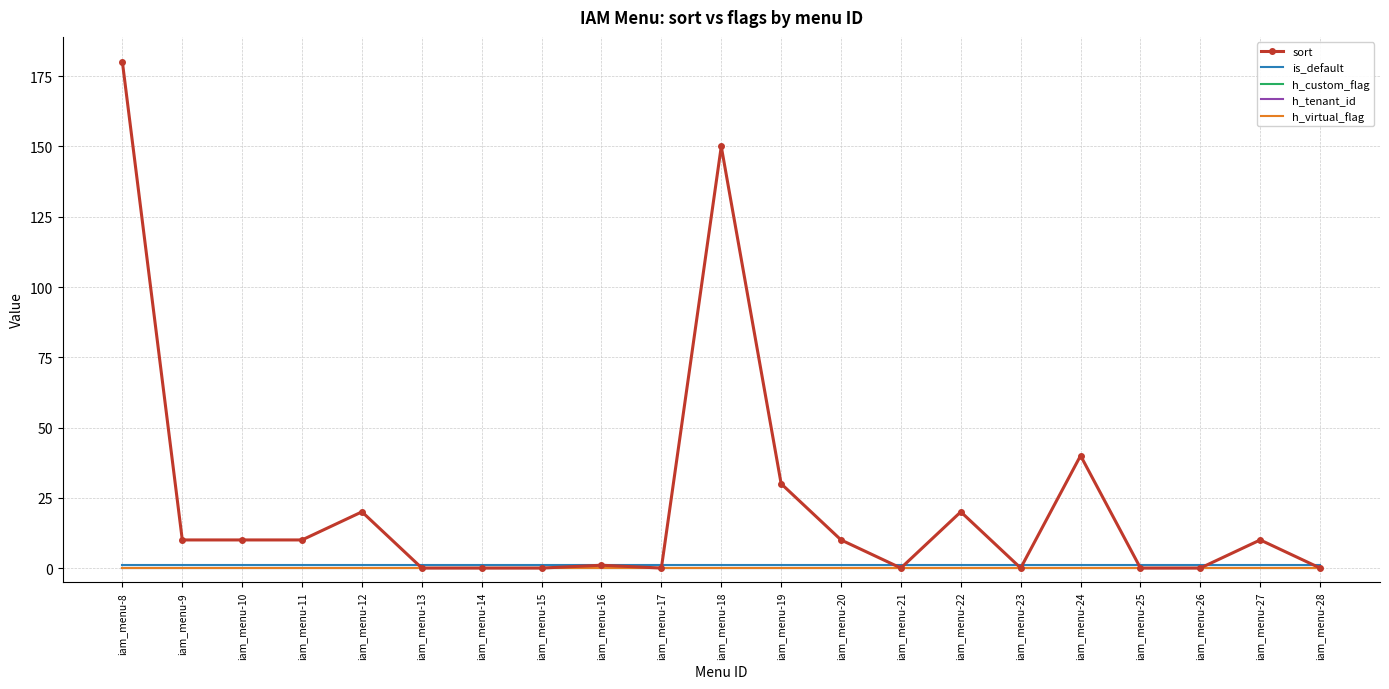

Between iam_menu-21 and iam_menu-16, which is larger?

iam_menu-16